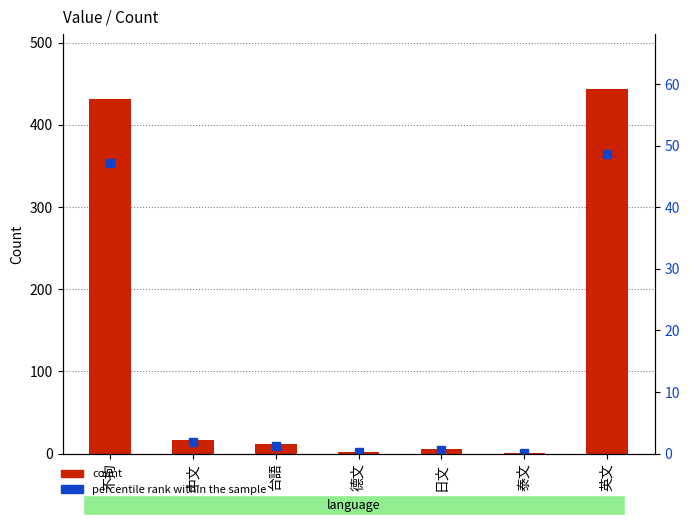

What is the difference between the highest and lowest values at 中文?

15.1